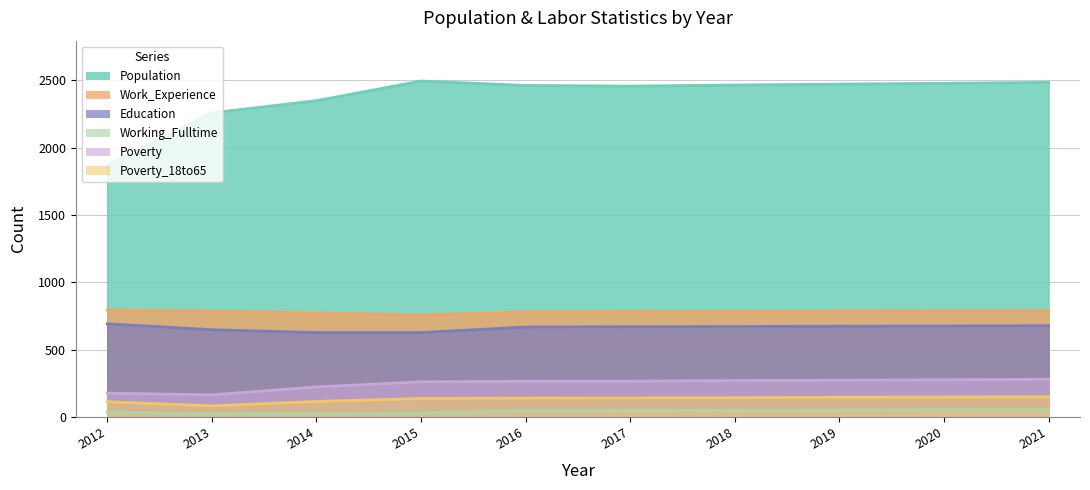

What are all the series names shown in the legend?

Population, Work_Experience, Education, Working_Fulltime, Poverty, Poverty_18to65